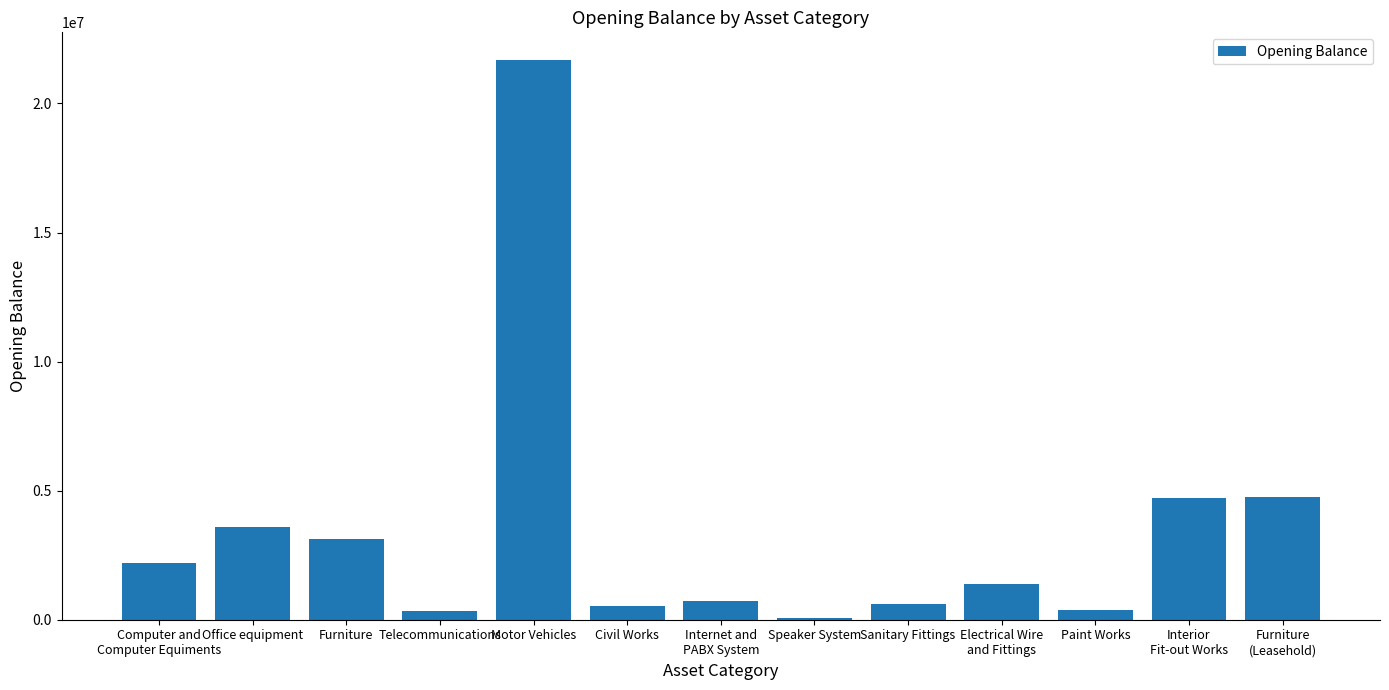

Count the number of values greater than 1402841.

7